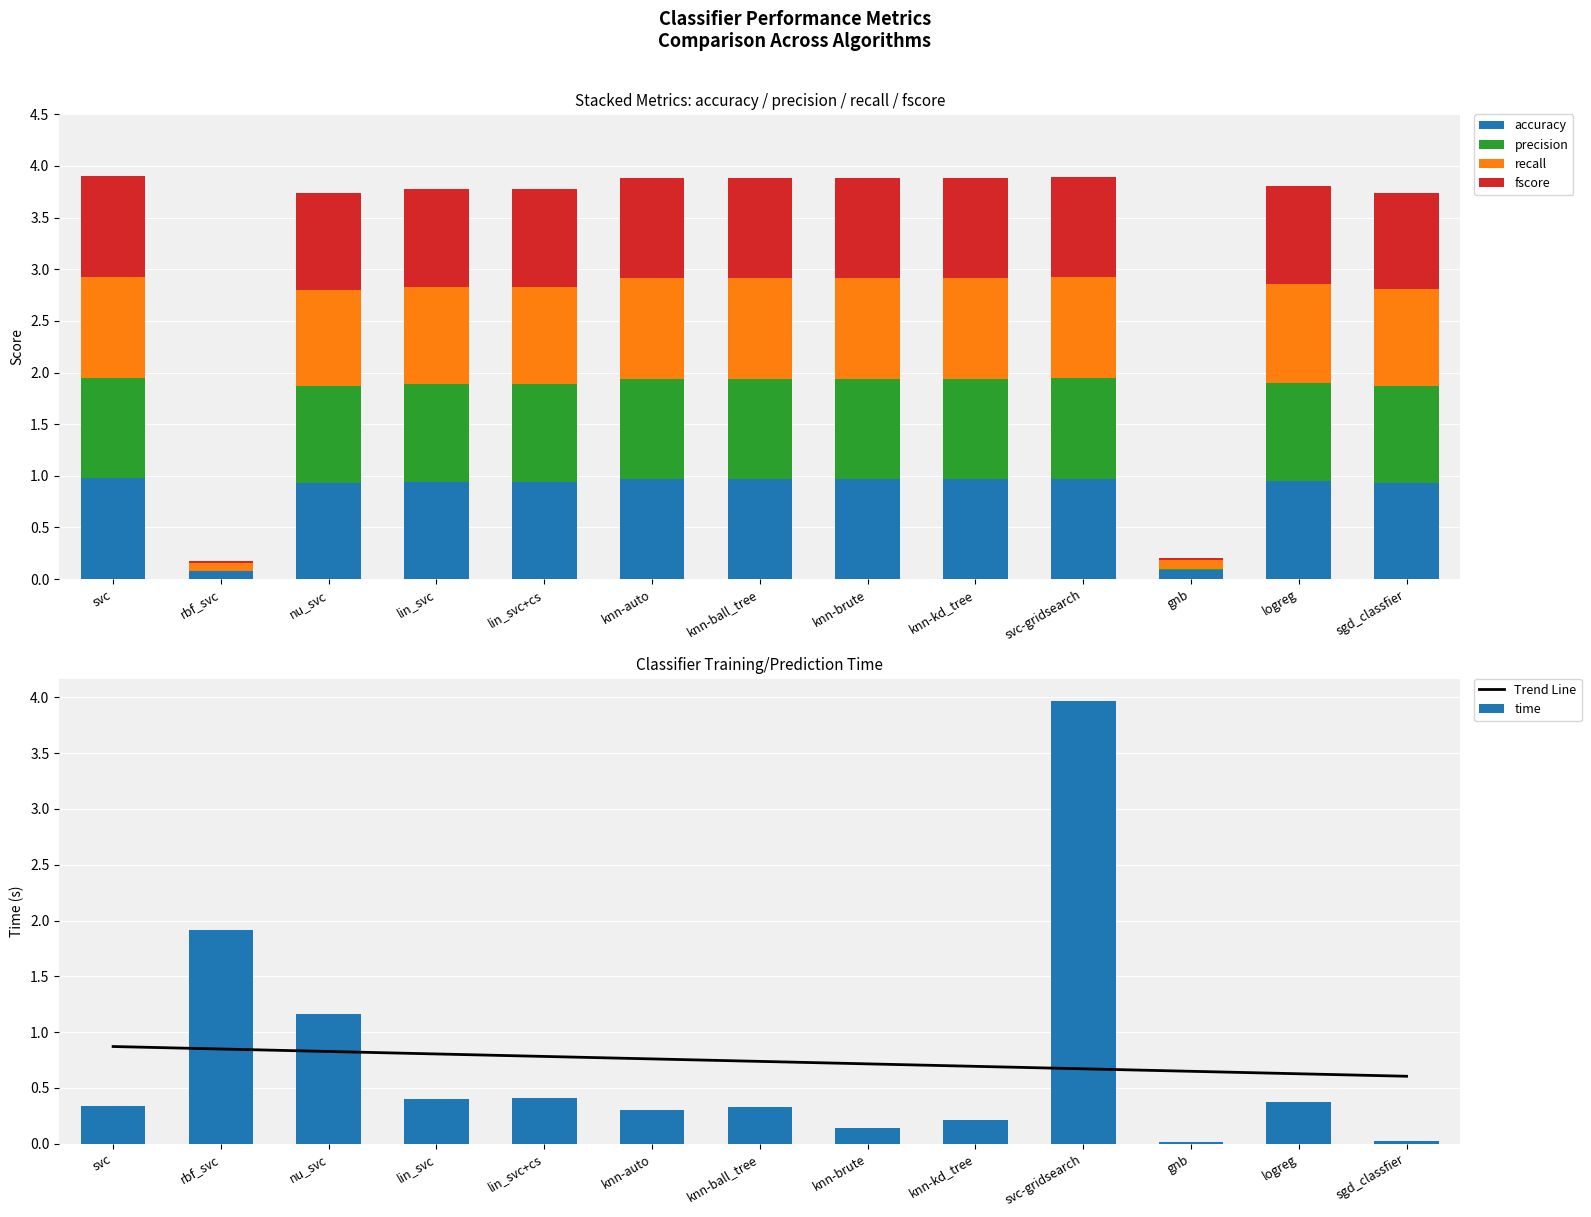

Is the value of time at nu_svc greater than the value of recall at sgd_classfier?

Yes